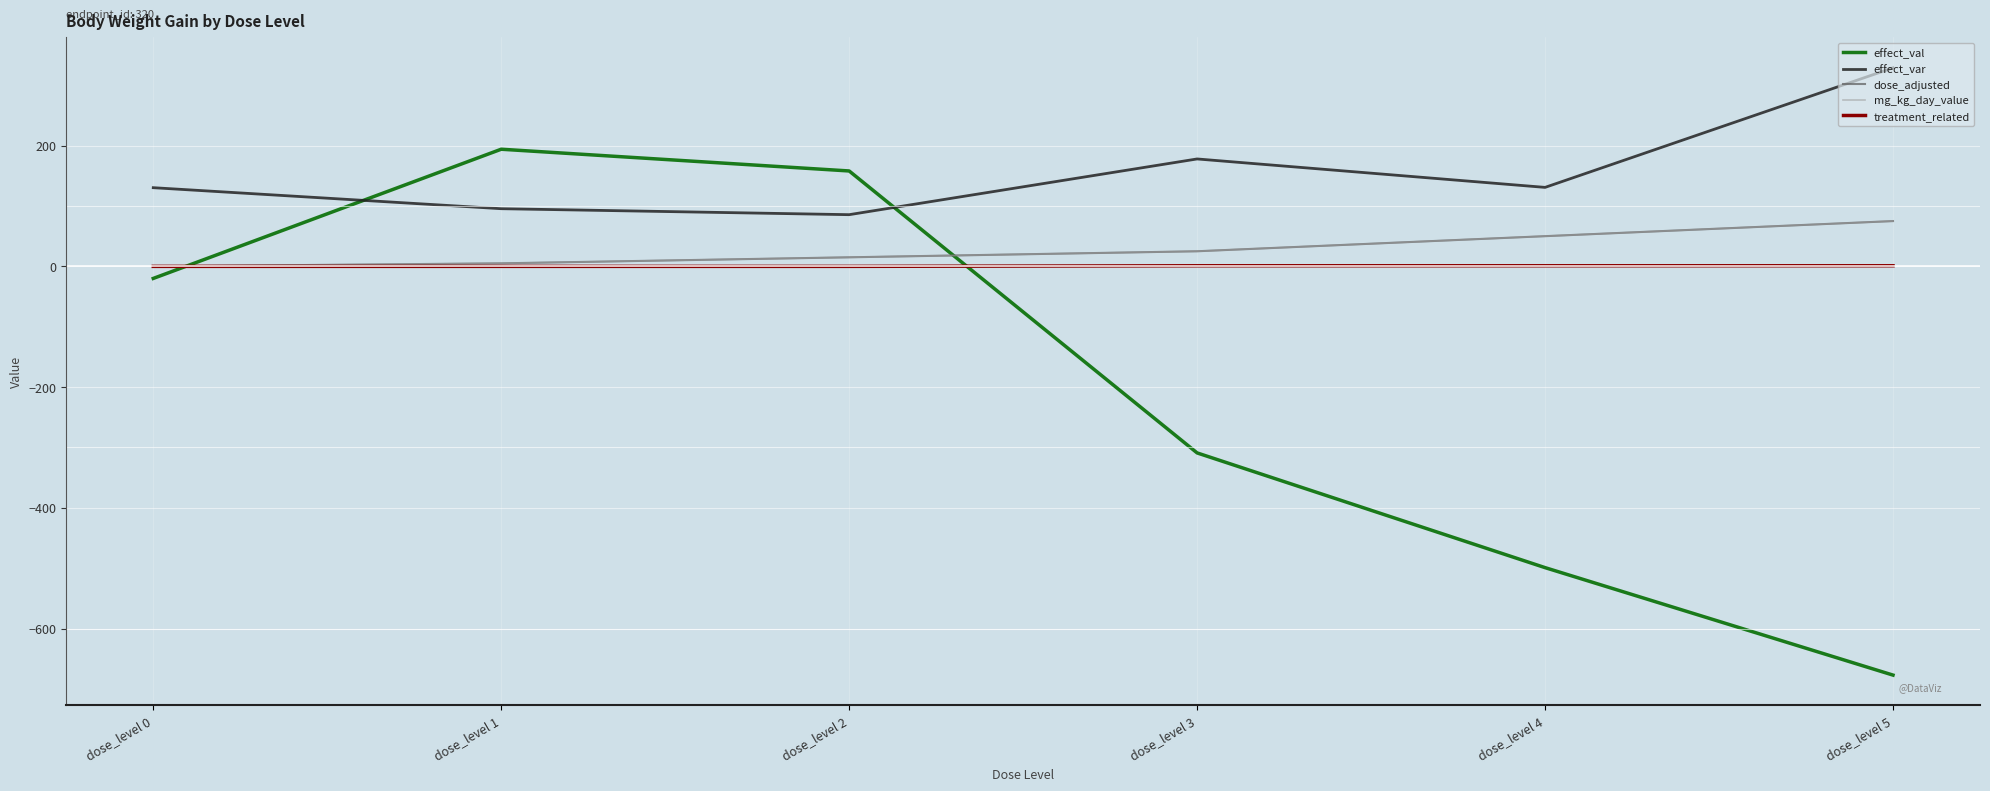

Rank the categories by effect_val value from highest to lowest.

dose_level 1, dose_level 2, dose_level 0, dose_level 3, dose_level 4, dose_level 5